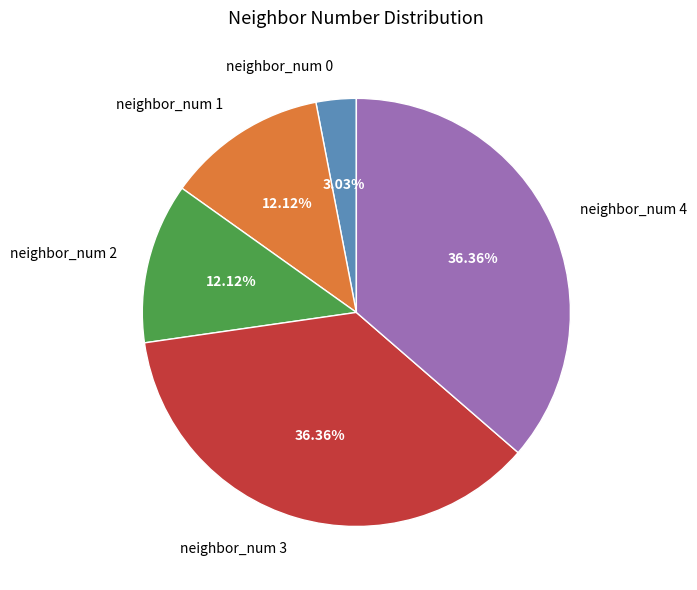

Does neighbor_num 2 represent more than half of the total?

No